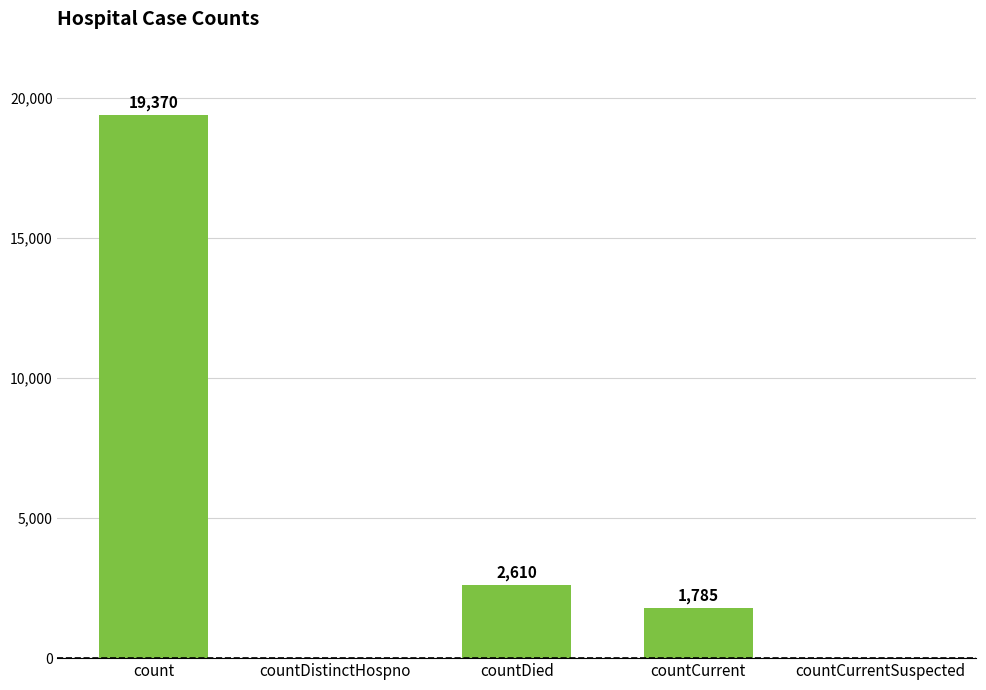

What is the maximum value shown in the chart?

19370